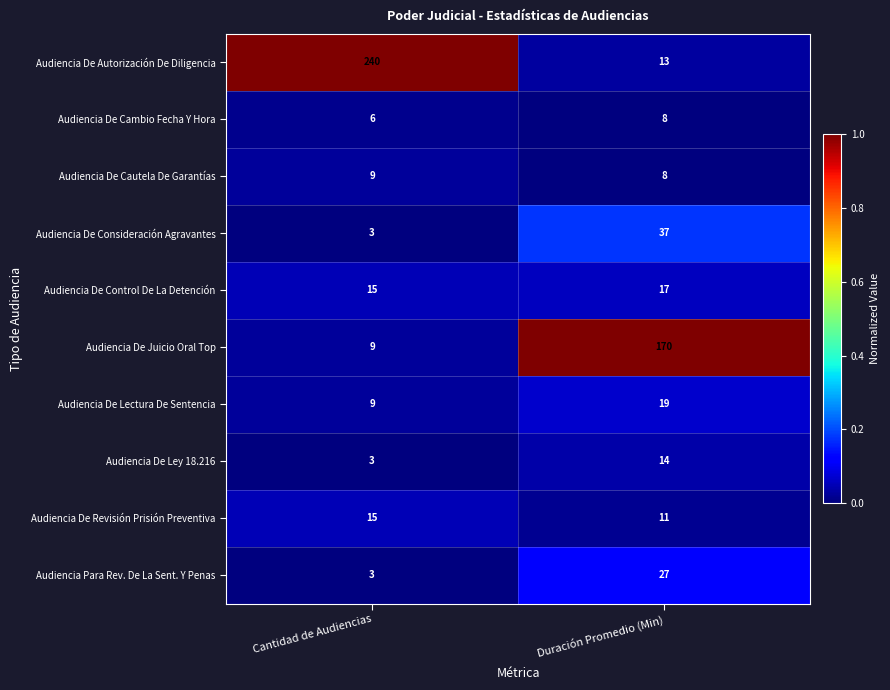

List the series in order of their peak value, highest first.

Audiencia De Autorización De Diligencia, Audiencia De Juicio Oral Top, Audiencia De Consideración Agravantes, Audiencia Para Rev. De La Sent. Y Penas, Audiencia De Lectura De Sentencia, Audiencia De Control De La Detención, Audiencia De Revisión Prisión Preventiva, Audiencia De Ley 18.216, Audiencia De Cautela De Garantías, Audiencia De Cambio Fecha Y Hora